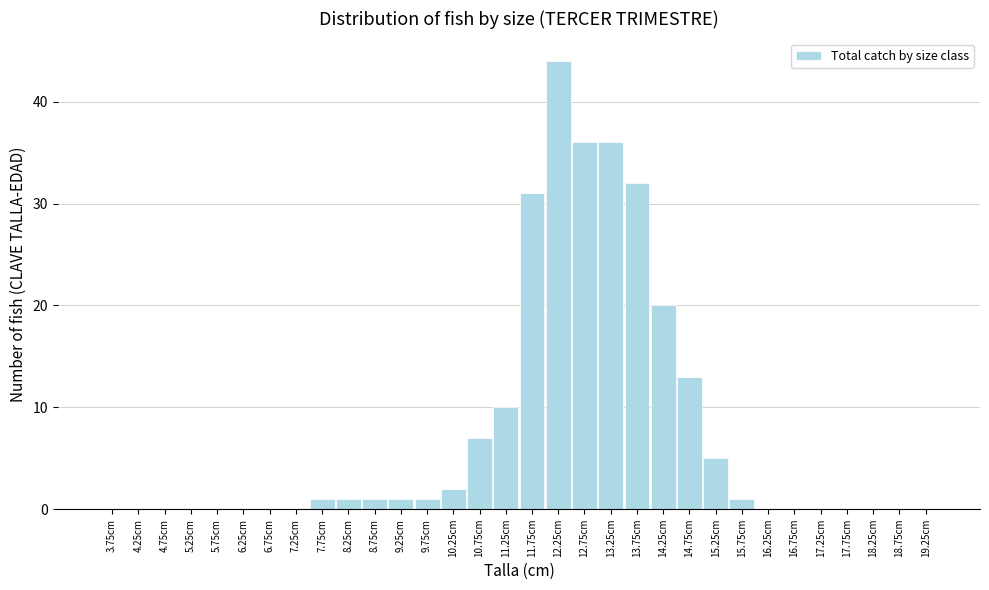

What is the greatest value displayed?

44